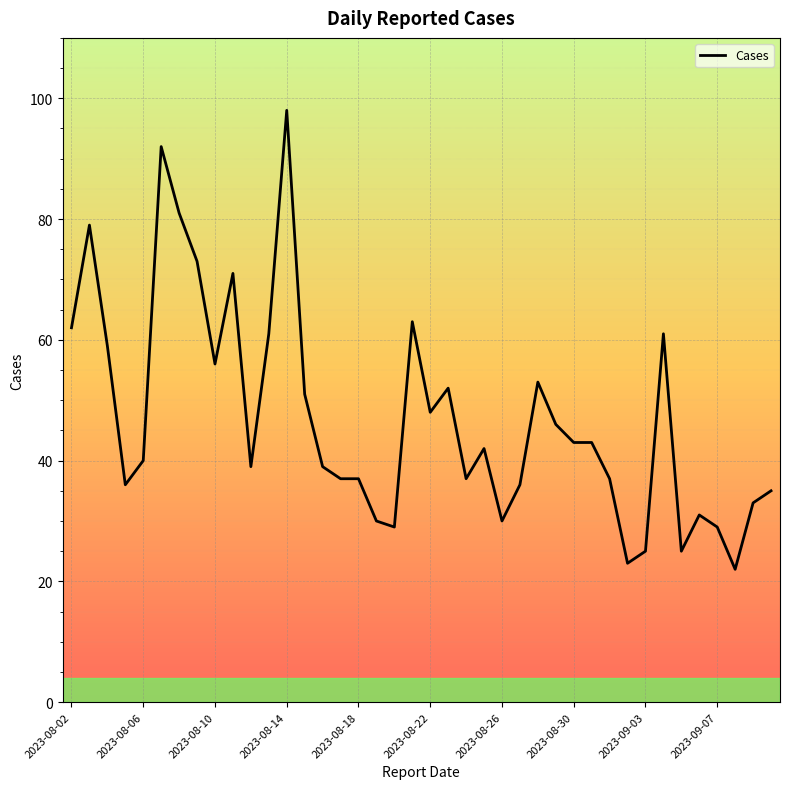

What is the smallest value displayed?

22